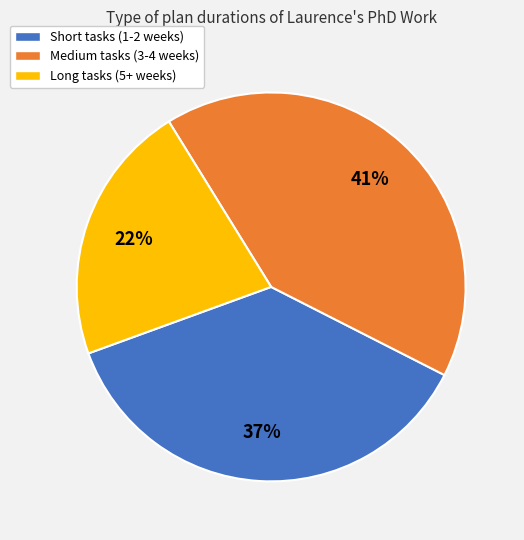

Does any single category account for the majority?

No